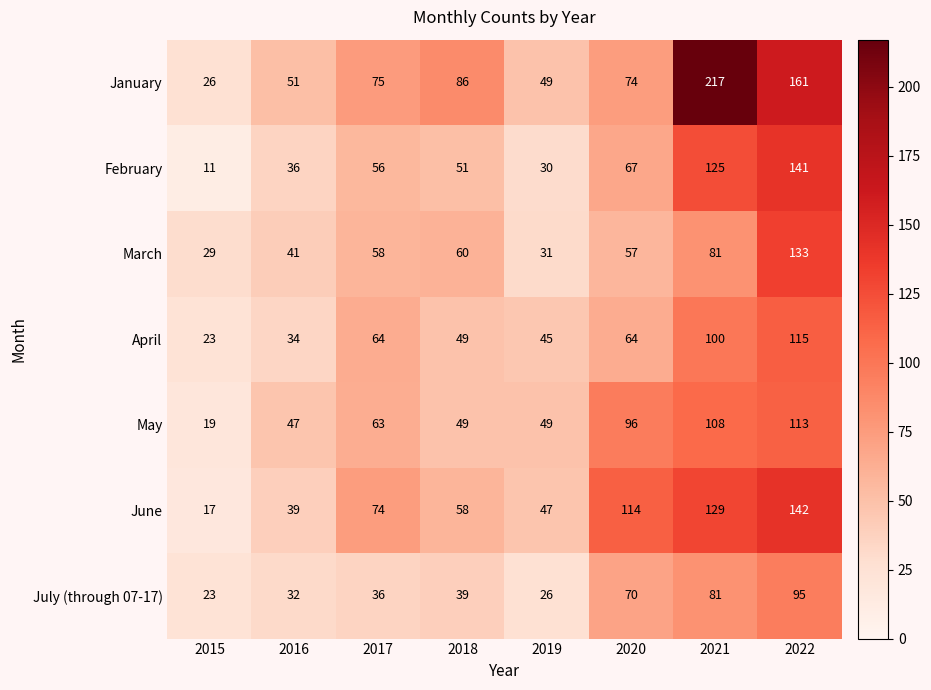

At 2022, list the series in order from smallest to largest.

July (through 07-17), May, April, March, February, June, January